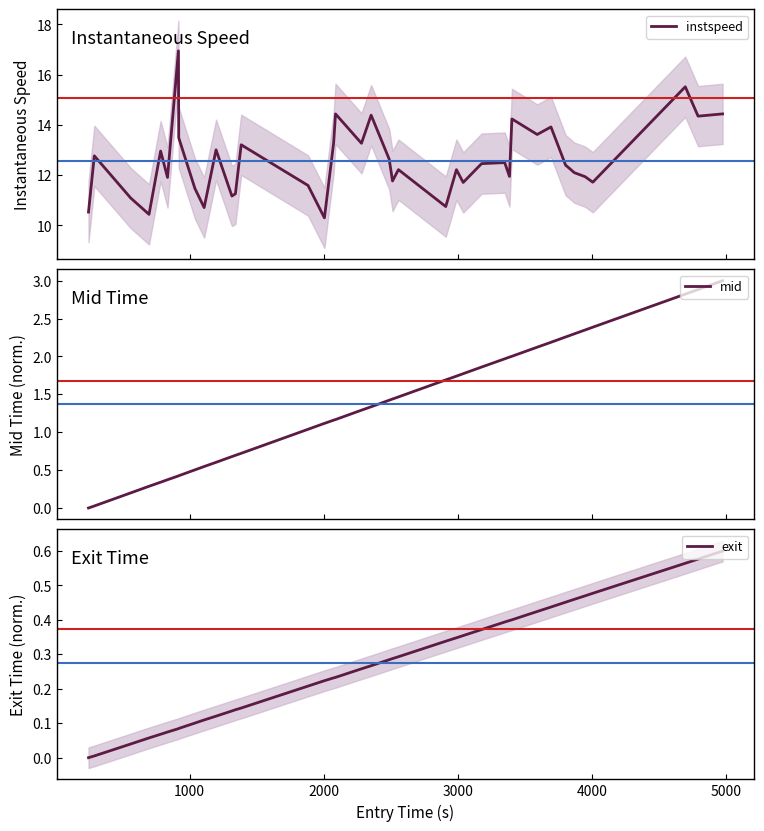

What is the lowest value of the instspeed series?

10.3